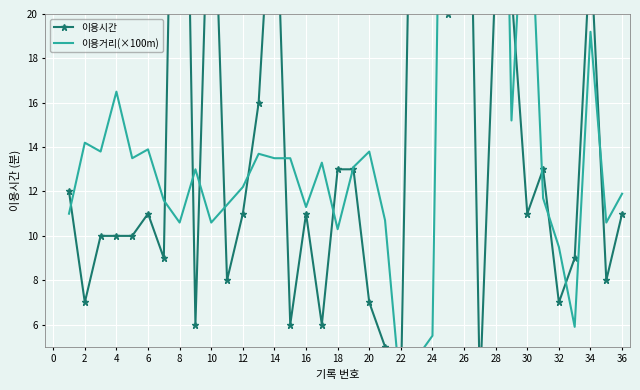

What is the sum of the 이용거리(×100m) values at 28 and 20?

27.4